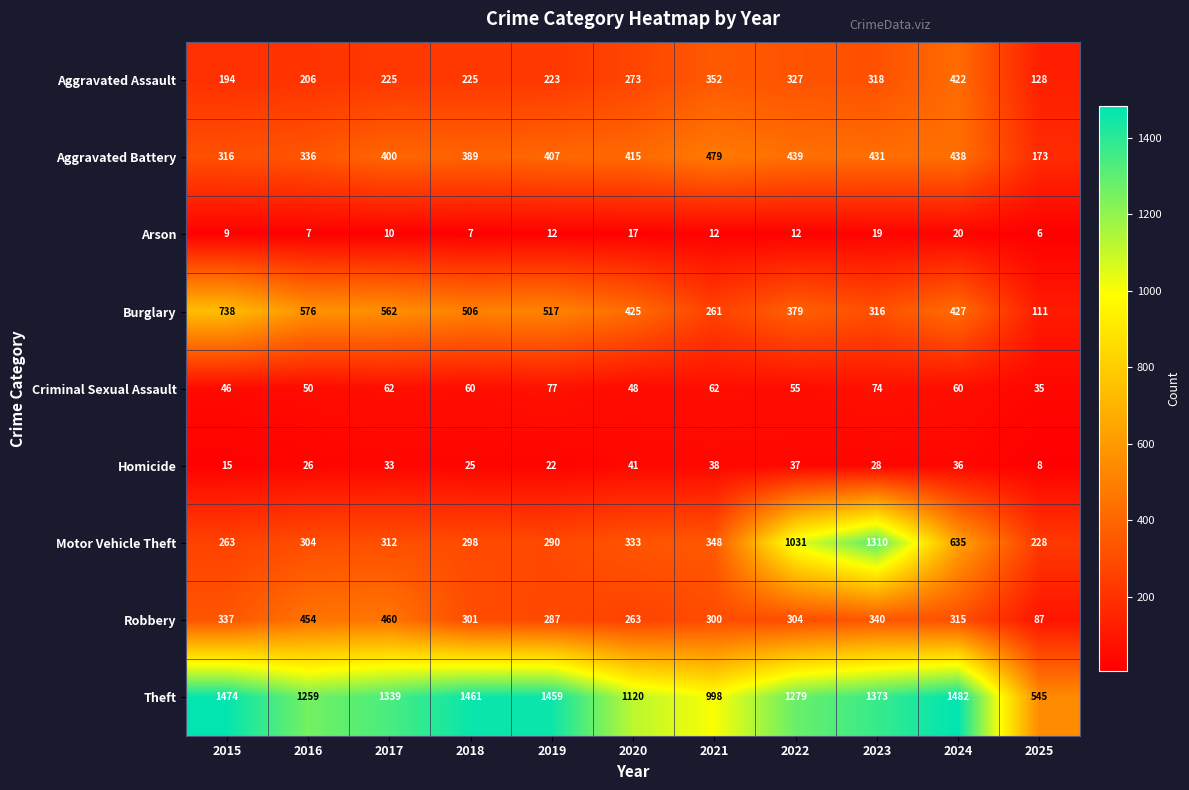

At how many categories does at least one series exceed 309?

11